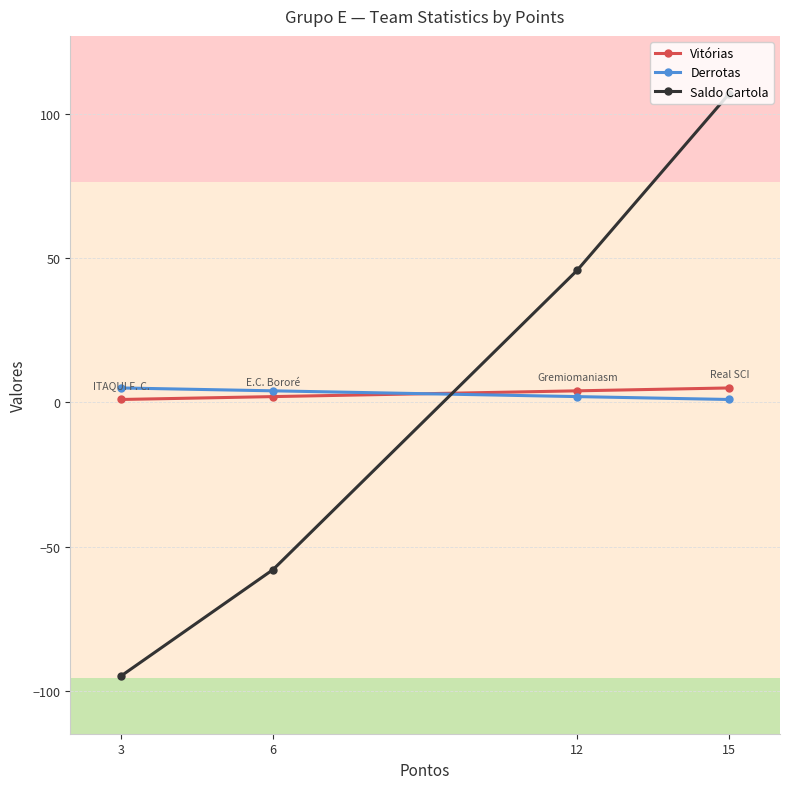

Reading right to left, extract all data points from this chart.

Vitórias: 15=5.0	12=4.0	6=2.0	3=1.0
Derrotas: 15=1.0	12=2.0	6=4.0	3=5.0
Saldo Cartola: 15=107.1	12=45.8	6=-58.0	3=-94.9